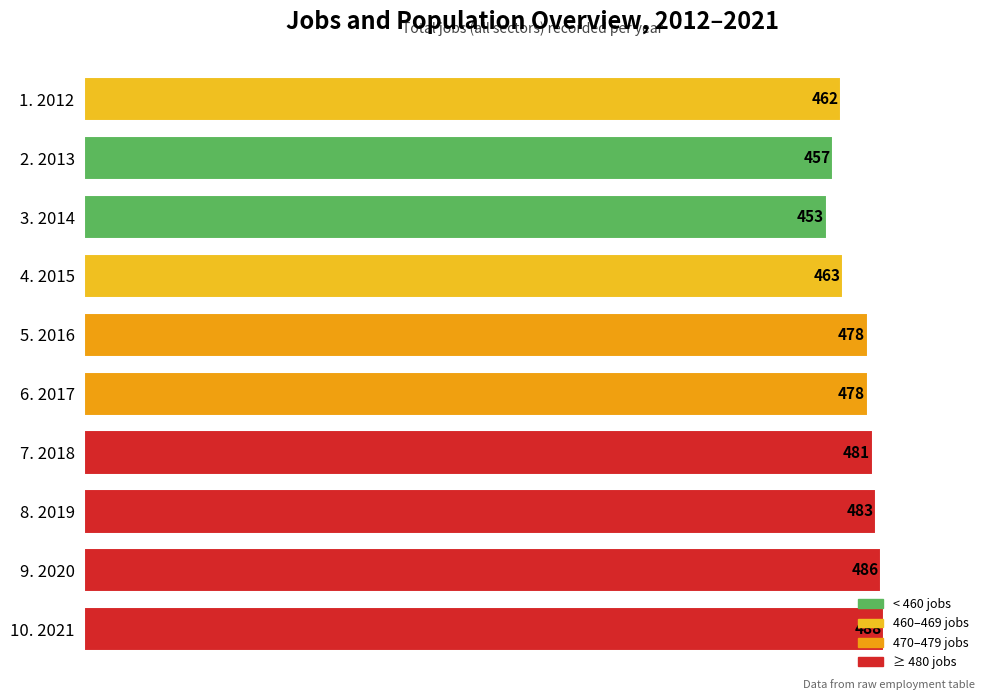

How many data points does each series have?

10